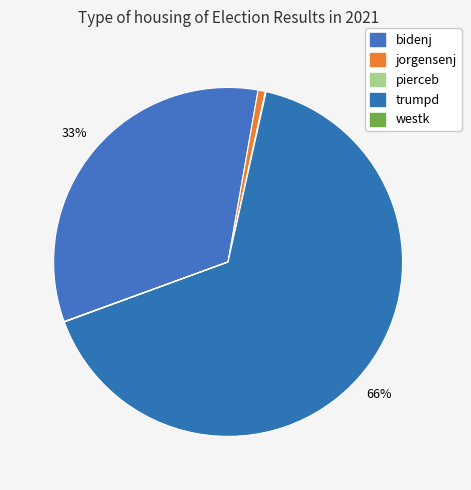

Is the sum of bidenj and jorgensenj greater than half?

No